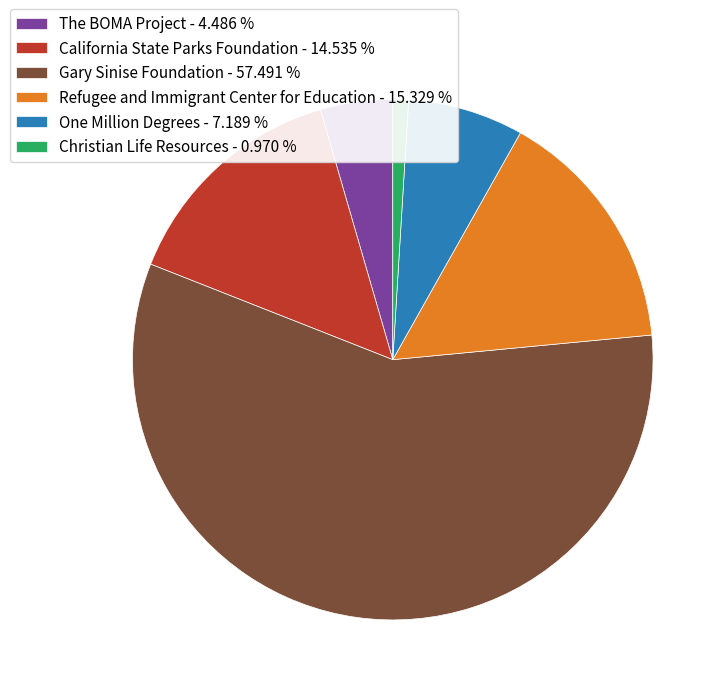

Which category has the smallest portion of the pie?

Christian Life Resources